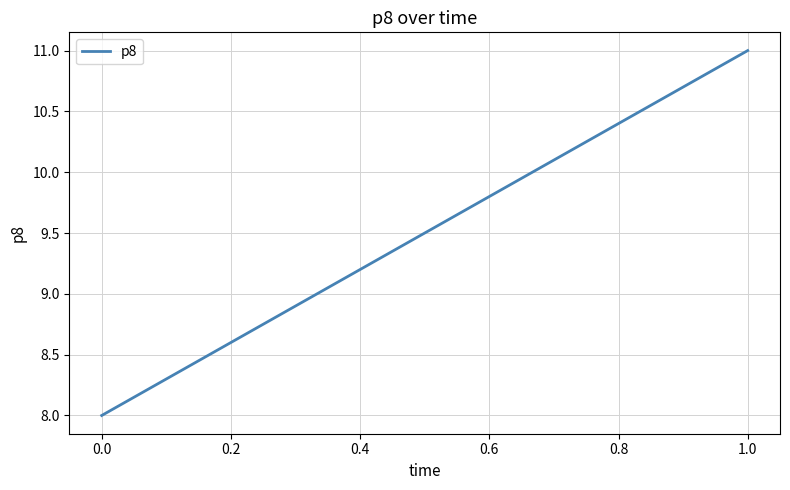

What is the smallest value displayed?

8.0